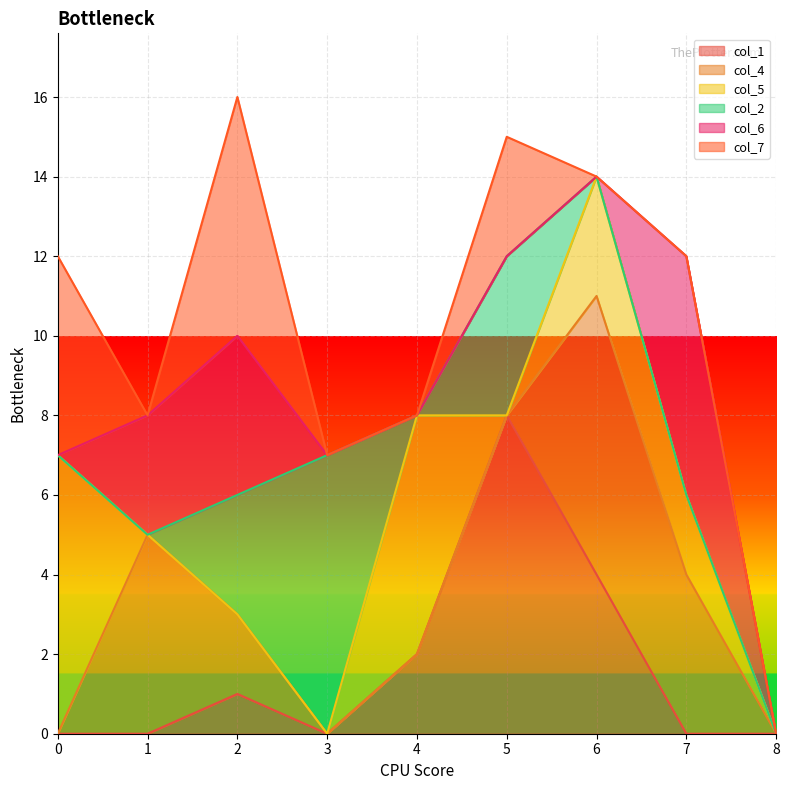

True or false: col_2 has a value of 0 at 8.

True